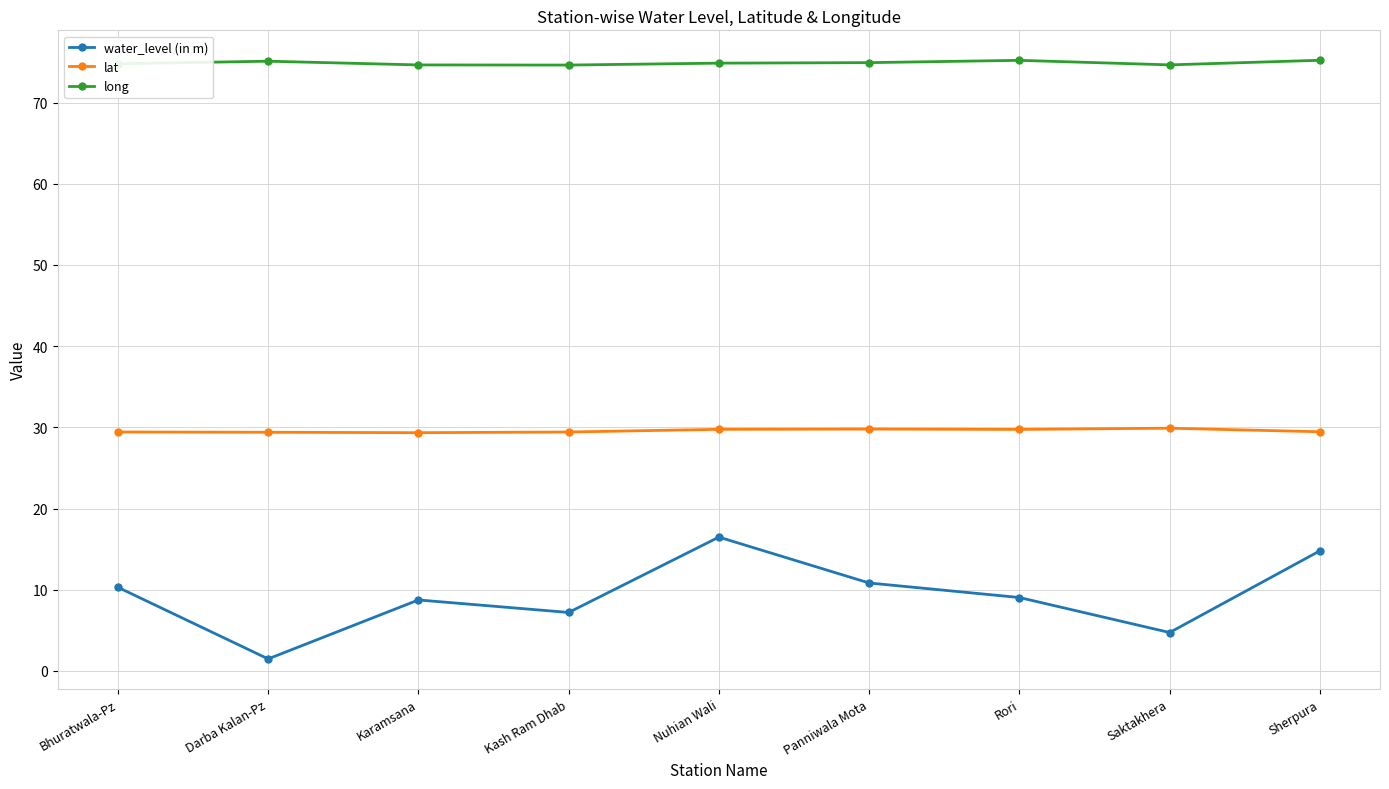

What is the difference between the second highest and minimum values in the water_level (in m) series?

13.3